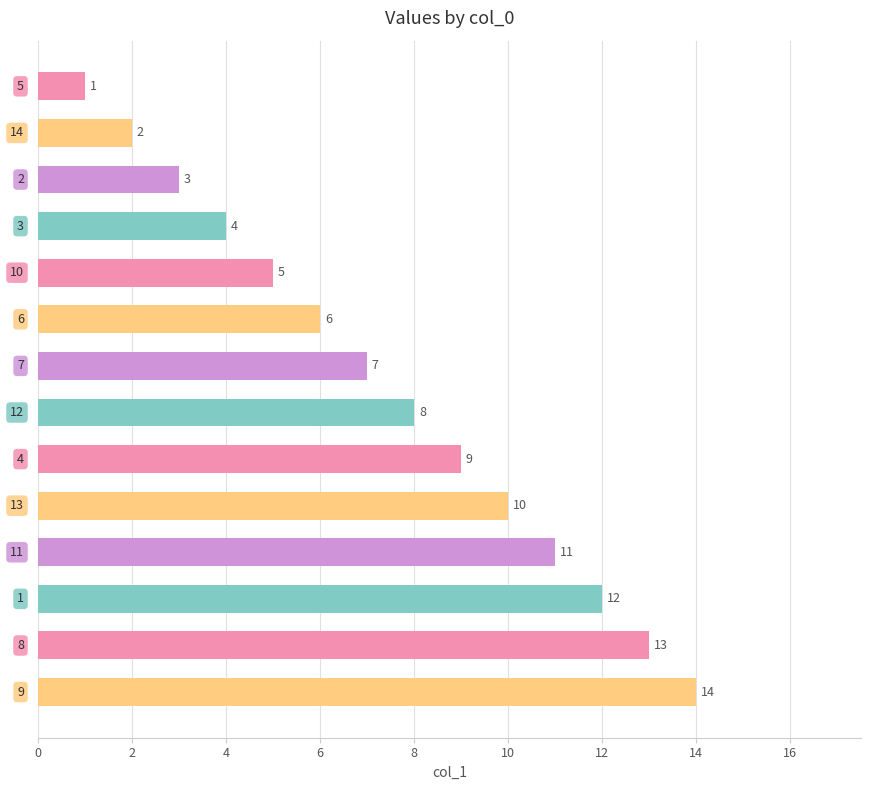

What is the greatest value displayed?

14